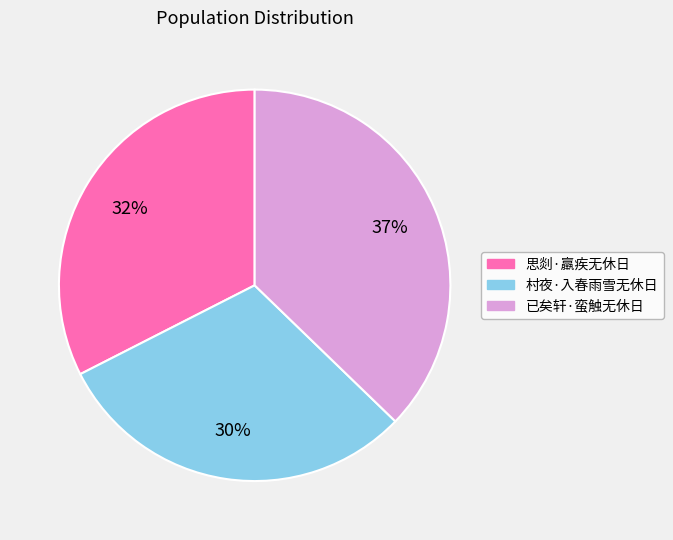

The 思剡·羸疾无休日 slice represents 32% of the pie. True or false?

True